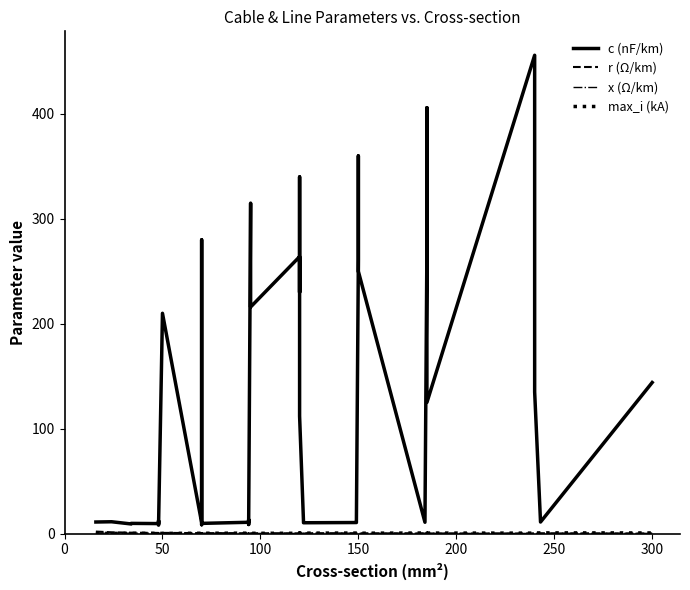

Reading right to left, what are all the values shown in this chart?

c (nF/km): 144.0	11.0	135.0	304.0	456.0	125.0	406.0	273.0	10.8	250.0	360.0	261.0	11.2	10.5	10.3	11.1	112.0	340.0	230.0	264.0	216.0	315.0	10.0	8.7	13.2	10.8	9.7	8.4	190.0	280.0	10.4	210.0	8.0	10.1	12.2	9.5	9.7	9.2	11.2	11.0
r (Ω/km): 0.1	0.1	0.1	0.1	0.1	0.1	0.2	0.2	0.2	0.2	0.2	0.2	0.2	0.2	0.2	0.2	0.2	0.3	0.3	0.2	0.3	0.3	0.3	0.3	0.3	0.3	0.4	0.4	0.4	0.4	0.4	0.6	0.6	0.6	0.6	0.6	0.8	0.8	1.2	1.9
x (Ω/km): 0.1	0.3	0.1	0.1	0.1	0.2	0.1	0.1	0.3	0.1	0.1	0.1	0.3	0.3	0.3	0.3	0.2	0.1	0.1	0.1	0.1	0.1	0.3	0.4	0.3	0.3	0.4	0.5	0.1	0.1	0.3	0.1	0.5	0.3	0.3	0.4	0.4	0.4	0.3	0.3
max_i (kA): 0.6	0.6	0.5	0.4	0.4	0.5	0.4	0.4	0.5	0.3	0.3	0.3	0.5	0.5	0.4	0.4	0.4	0.3	0.3	0.2	0.3	0.2	0.3	0.3	0.3	0.3	0.3	0.3	0.2	0.2	0.3	0.1	0.2	0.2	0.2	0.2	0.2	0.2	0.1	0.1